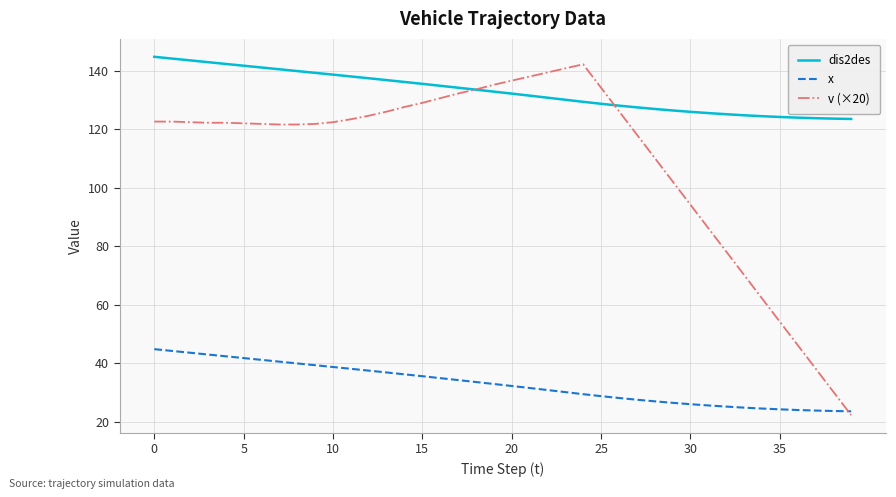

Which series has the widest spread of values?

v (×20)